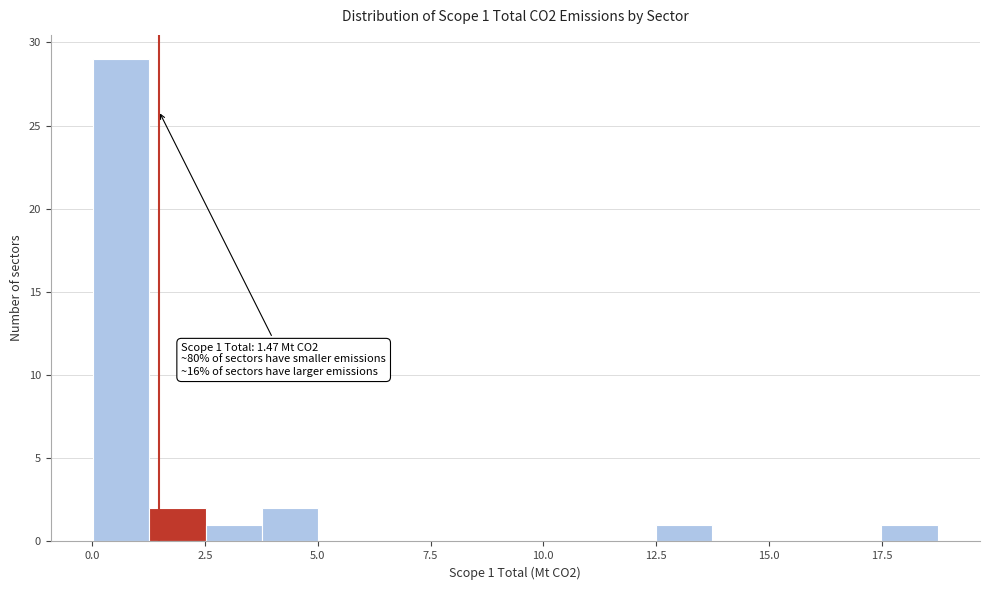

Read against the x-axis, roughly where is the centre of the tallest bar?

0.5